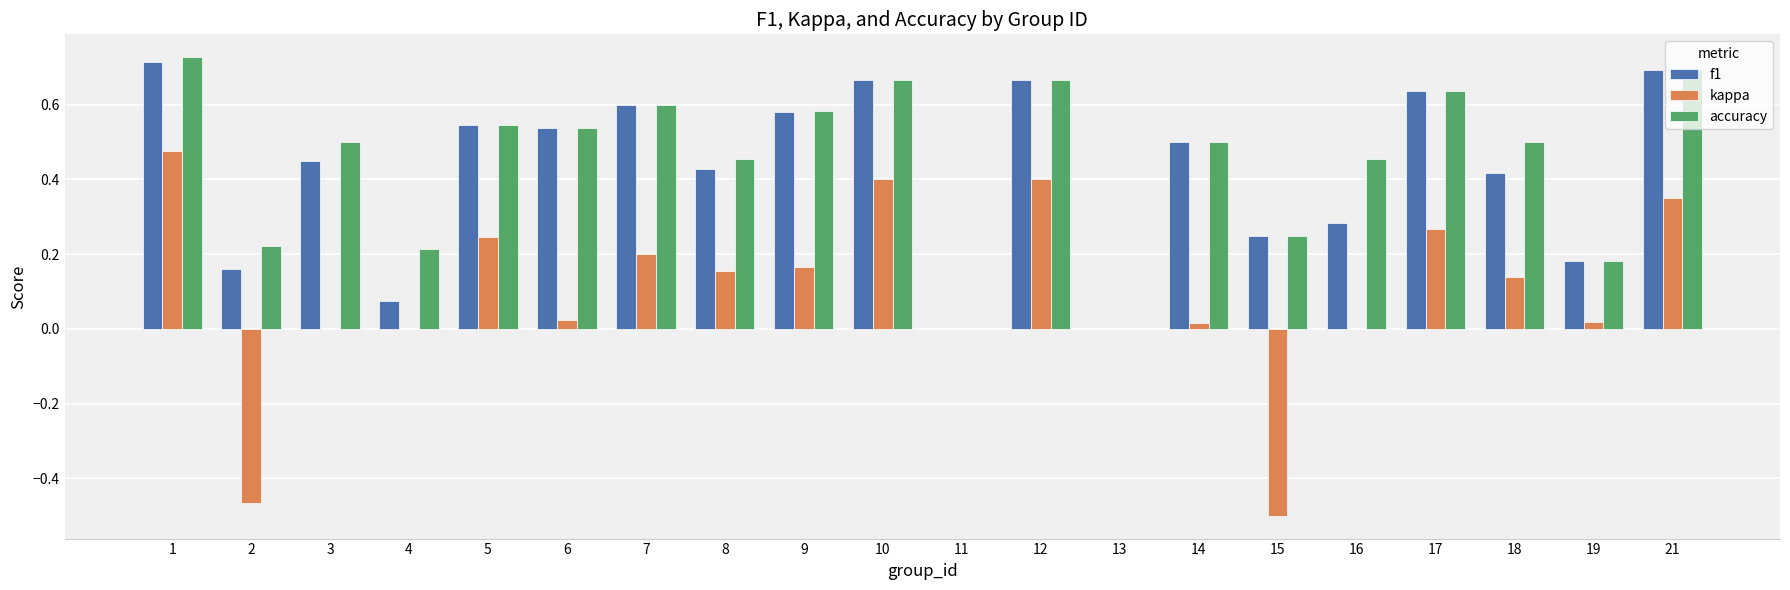

What is the sum of all accuracy values?

8.9